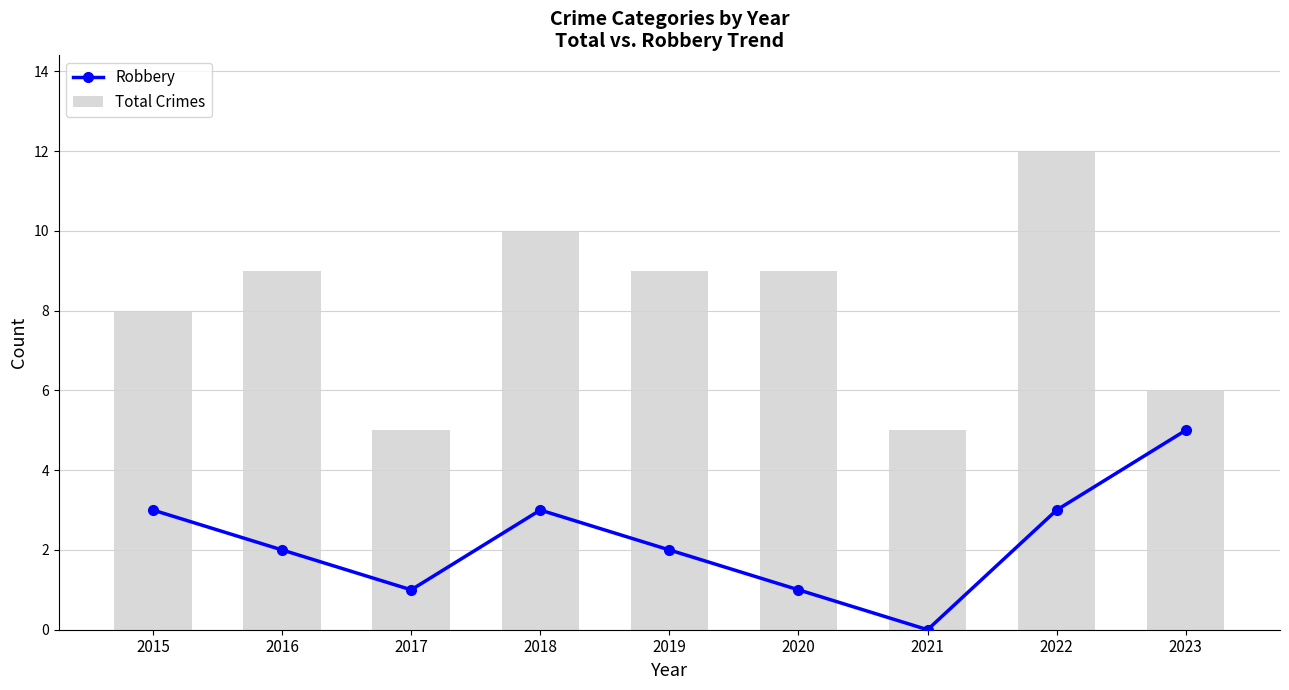

How many groups of bars are there?

9